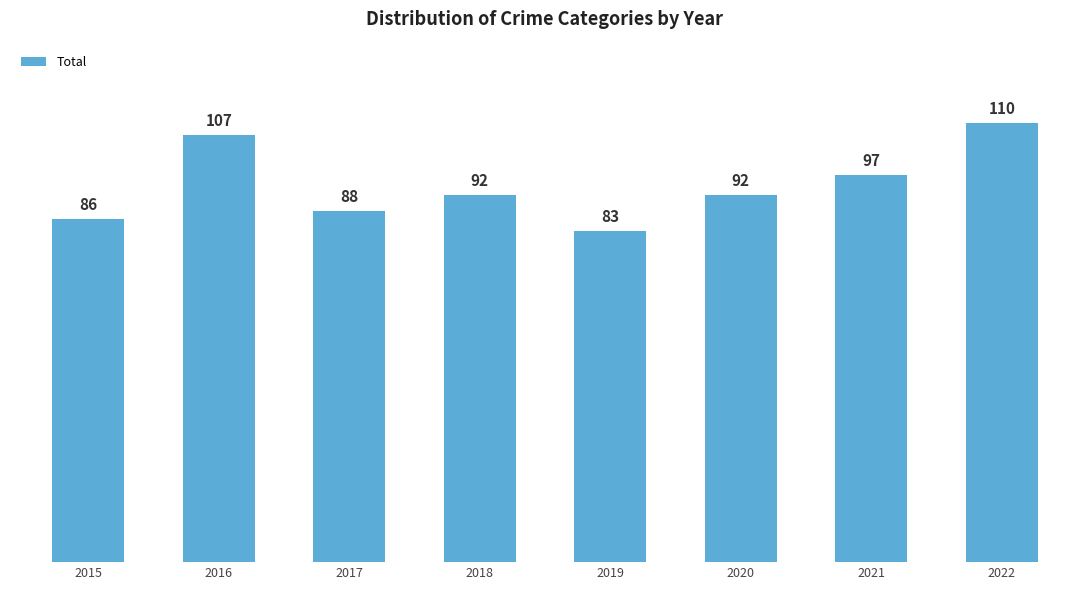

How many bars are there in total?

8